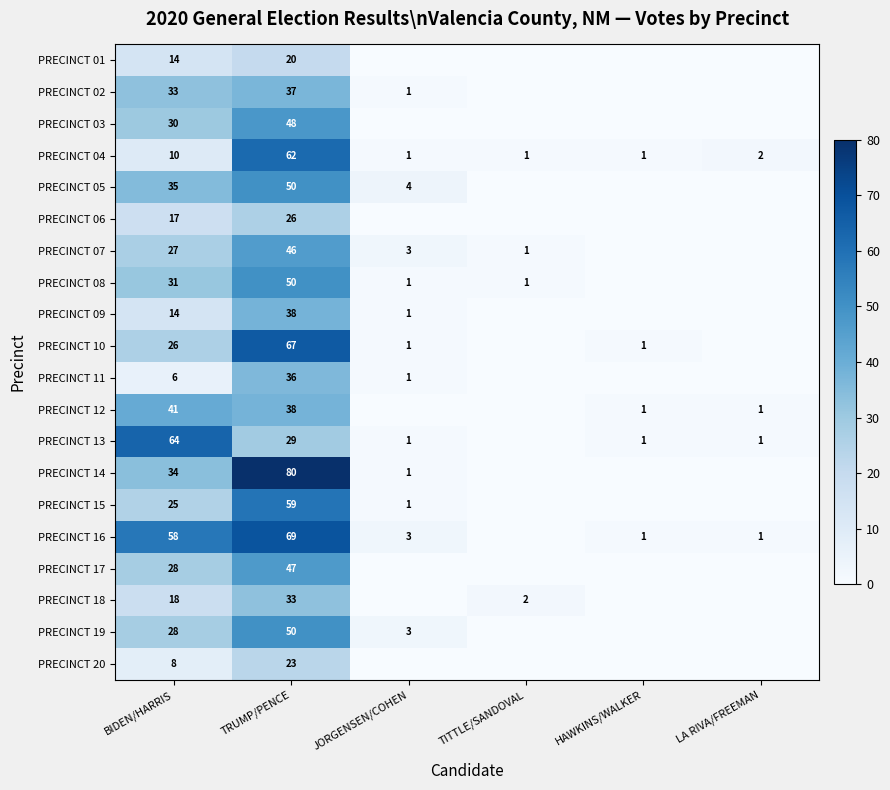

The PRECINCT 06 series shows 28 at BIDEN/HARRIS. True or false?

False